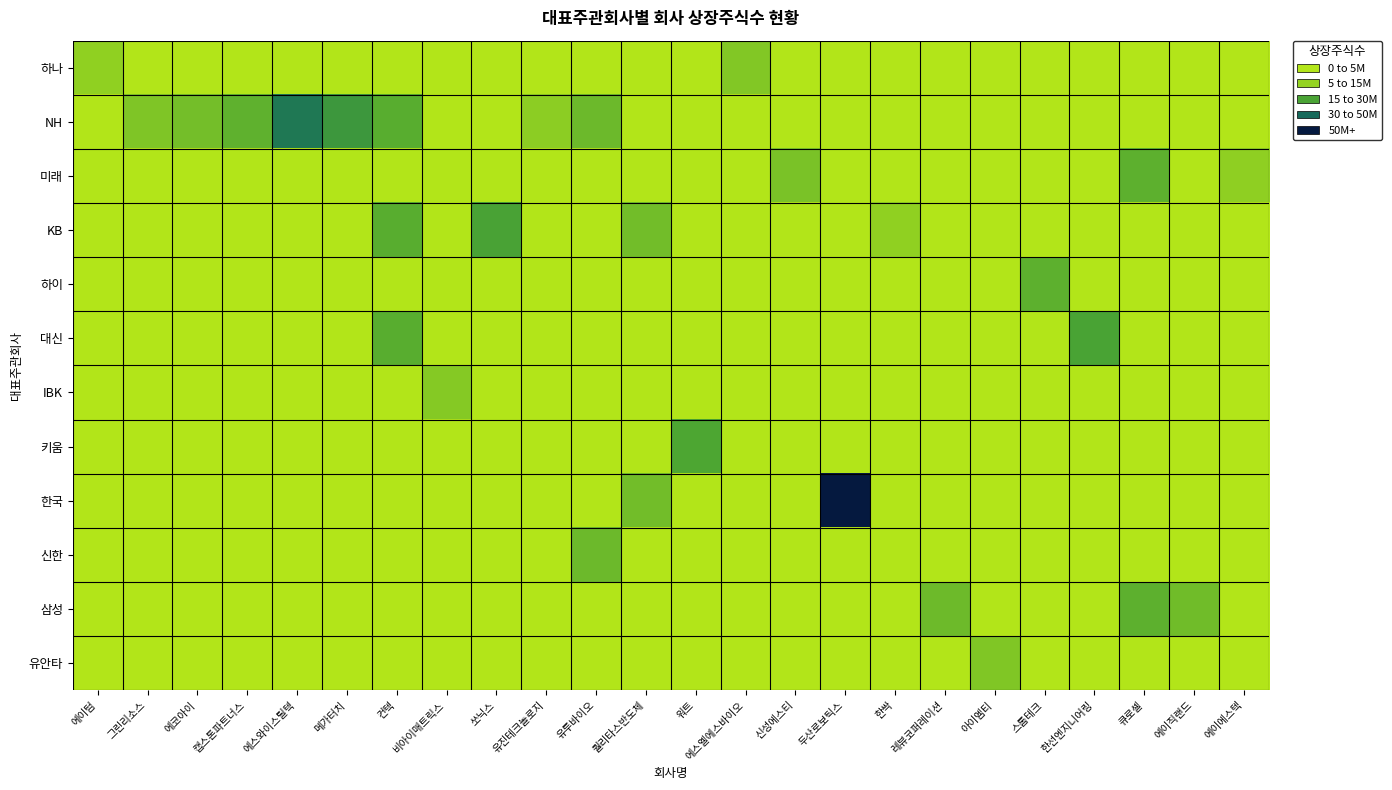

Which series has the largest total across all categories?

NH